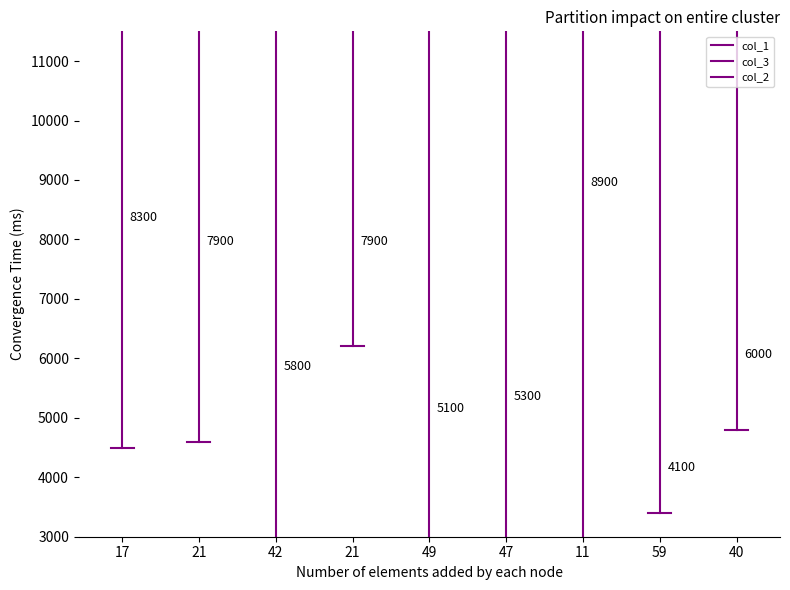

Is this an area chart (filled region under the line)?

No